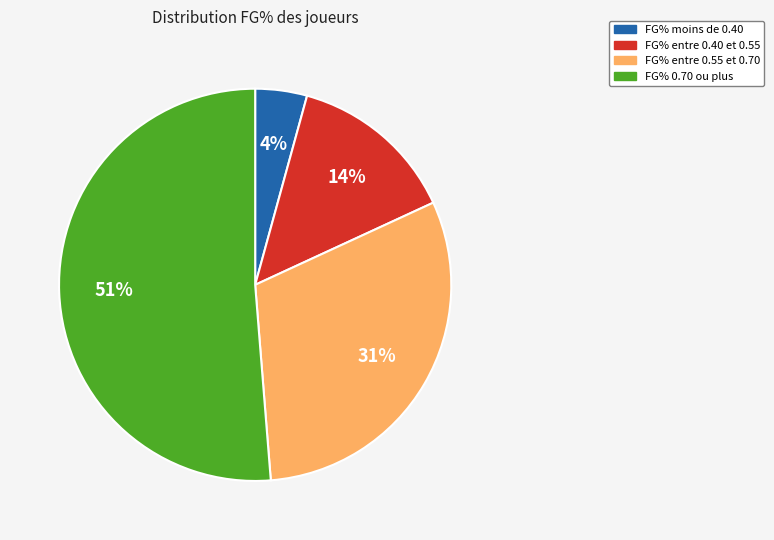

Is there a majority slice in this chart?

Yes